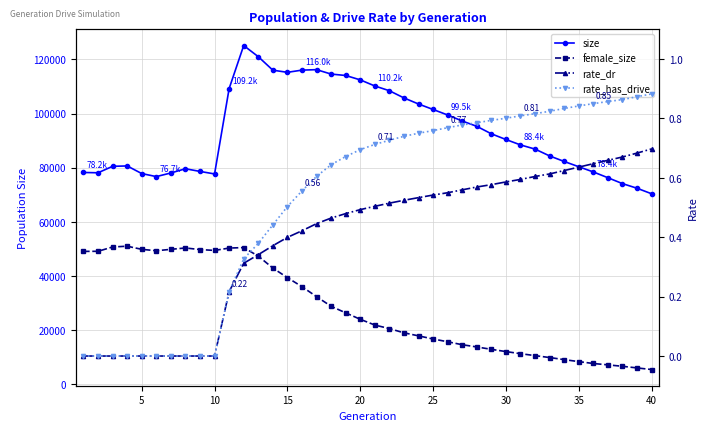

True or false: female_size and rate_has_drive intersect in this chart.

False